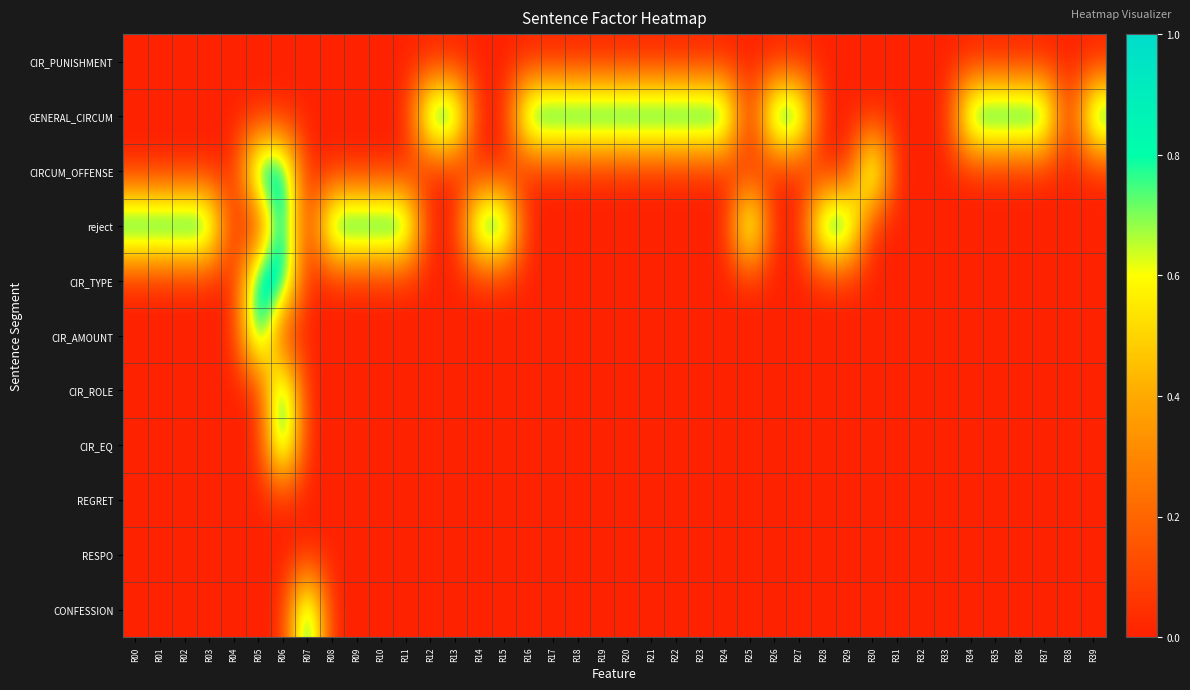

At which category is the sum across all series the highest?

R06